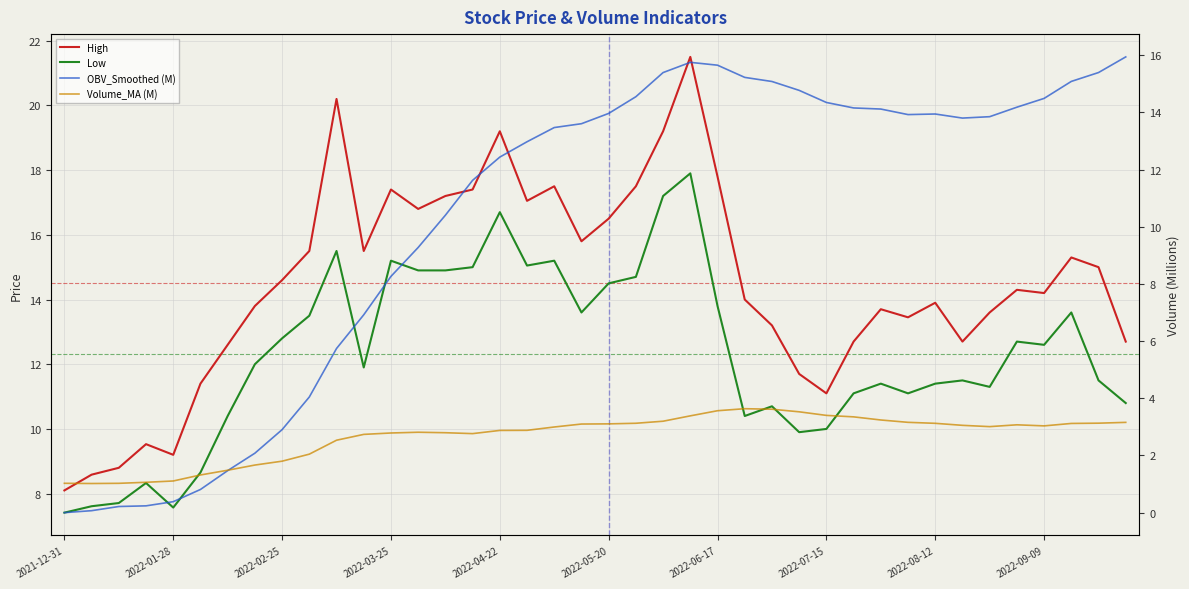

At how many categories does at least one series exceed 9?

37